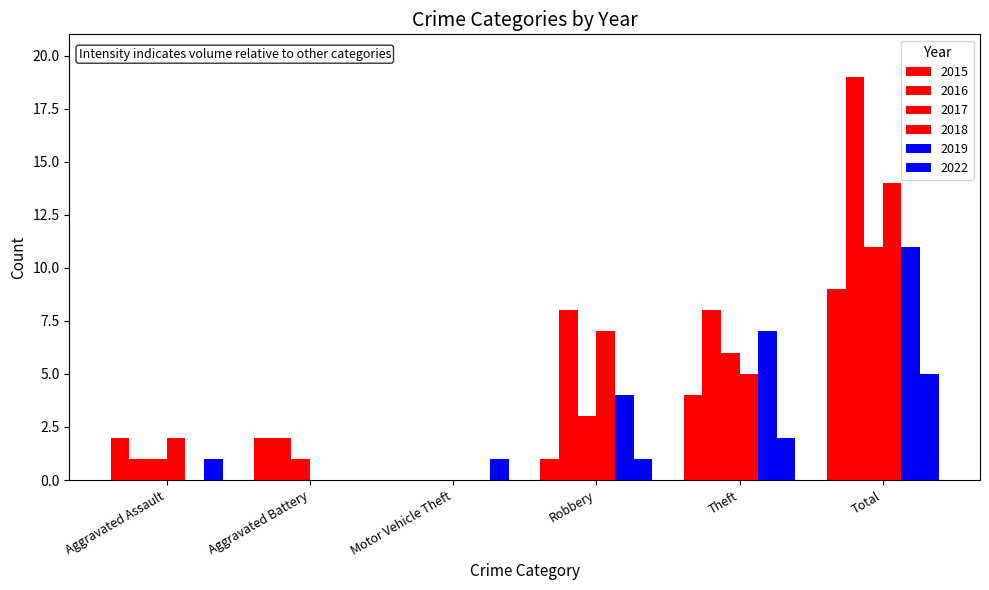

How many categories are shown in the chart?

6